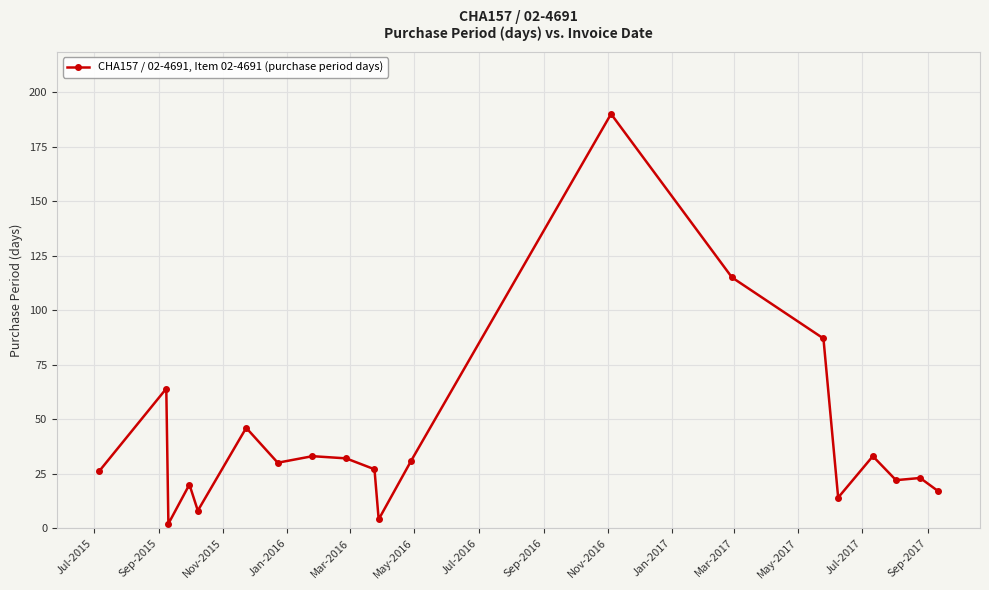

True or false: there are more than 1 points higher than both neighbors.

True